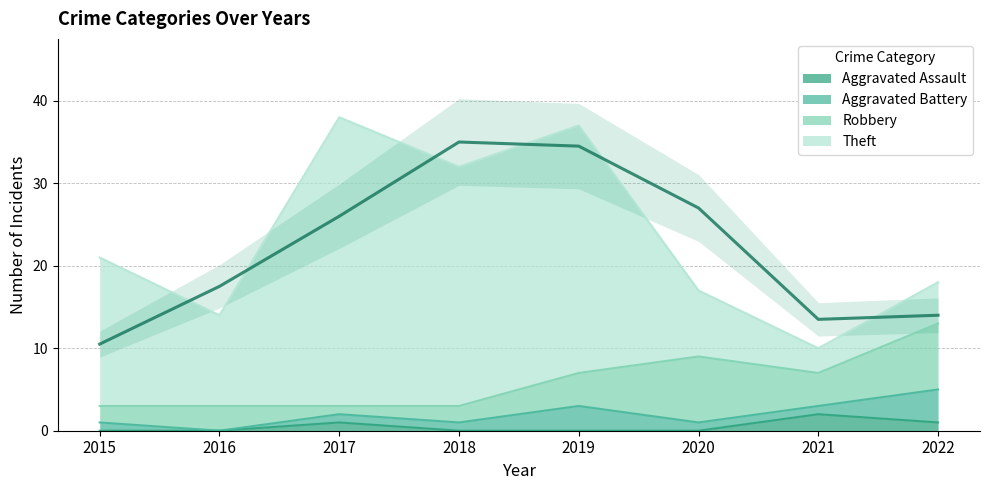

How many data points in Aggravated Battery are above 1?

2